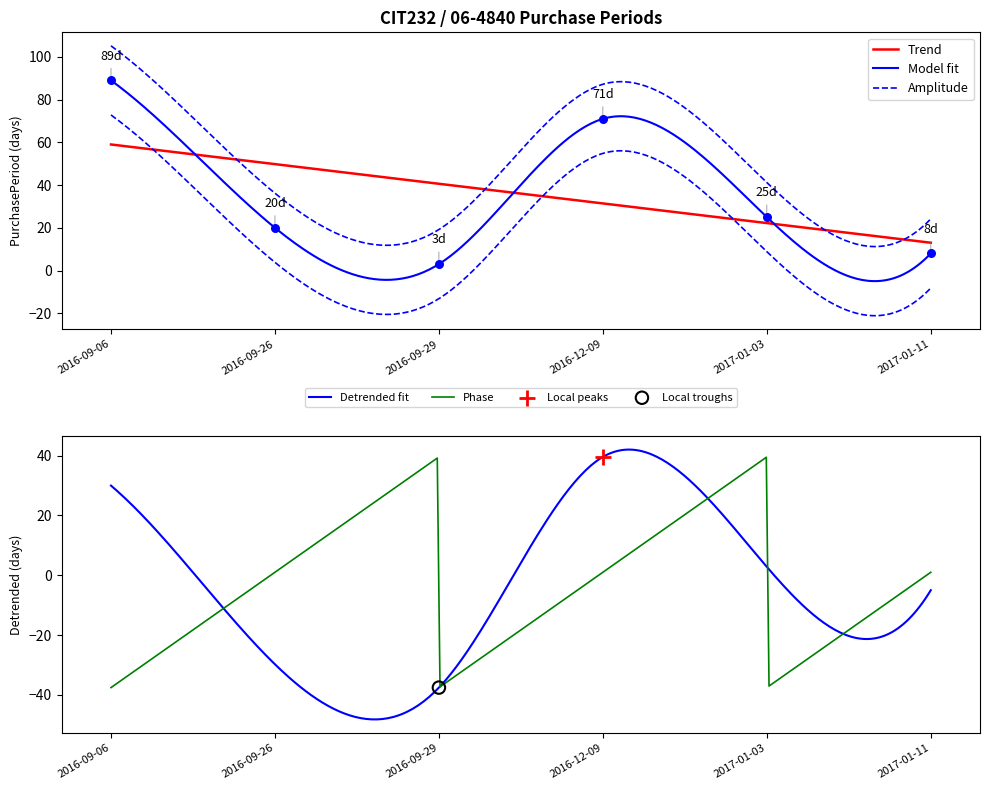

What is the change in value from 2016-09-06 to 2016-09-26?

-69